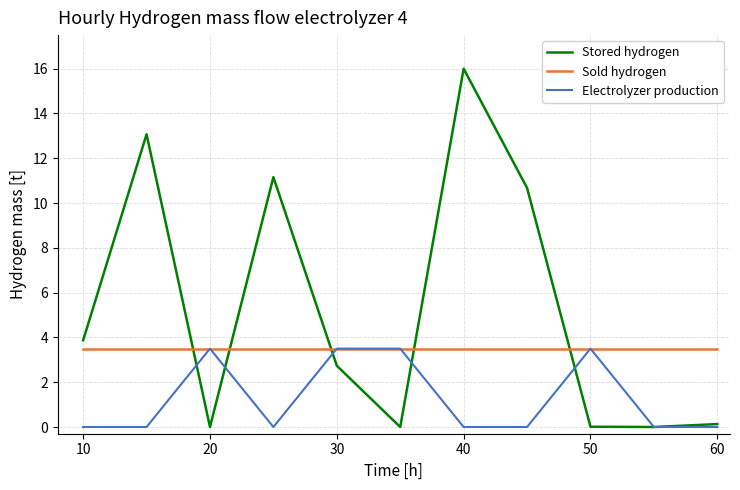

True or false: Stored hydrogen and Sold hydrogen cross at least once.

True